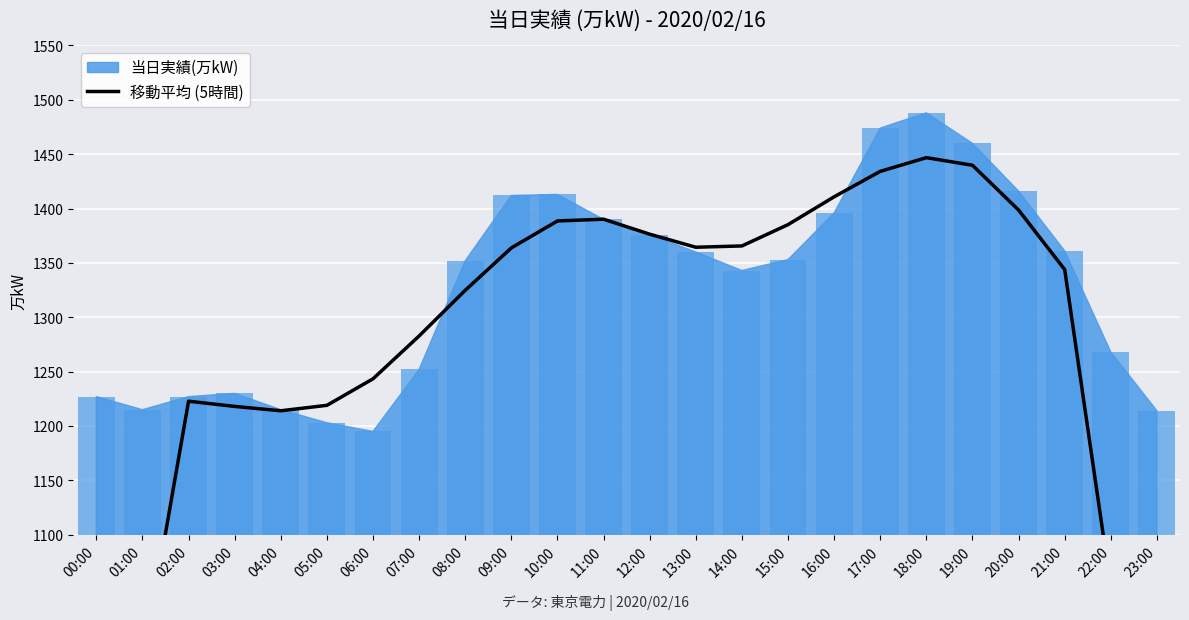

How many bars are there in total?

24